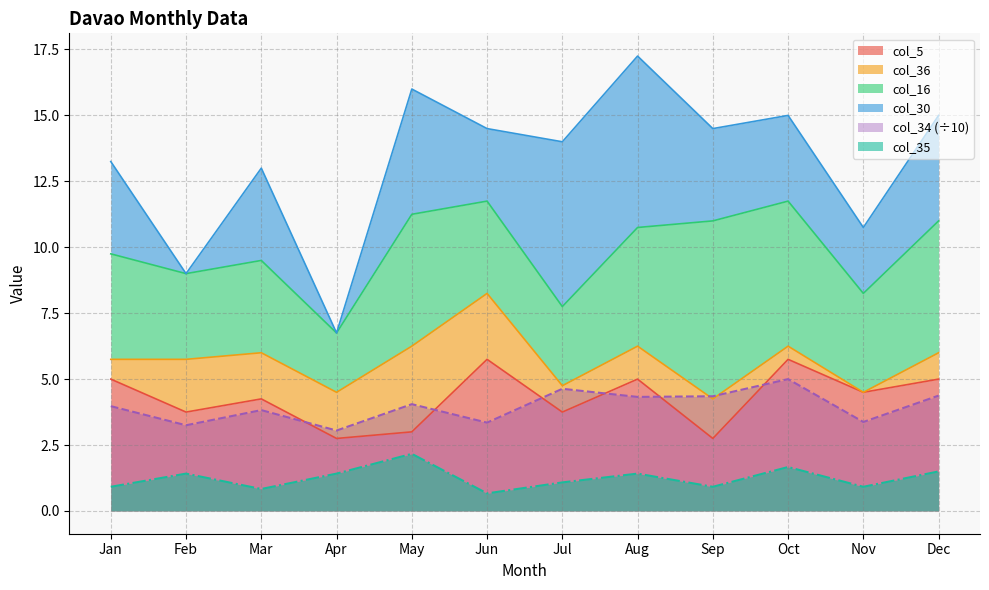

How many values in the col_5 series are below 4?

5